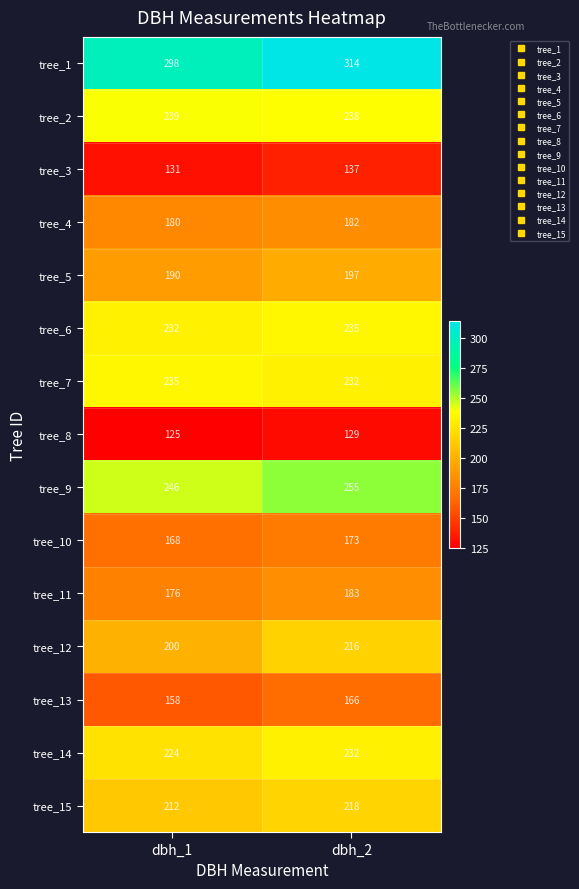

What is the greatest value displayed?

314